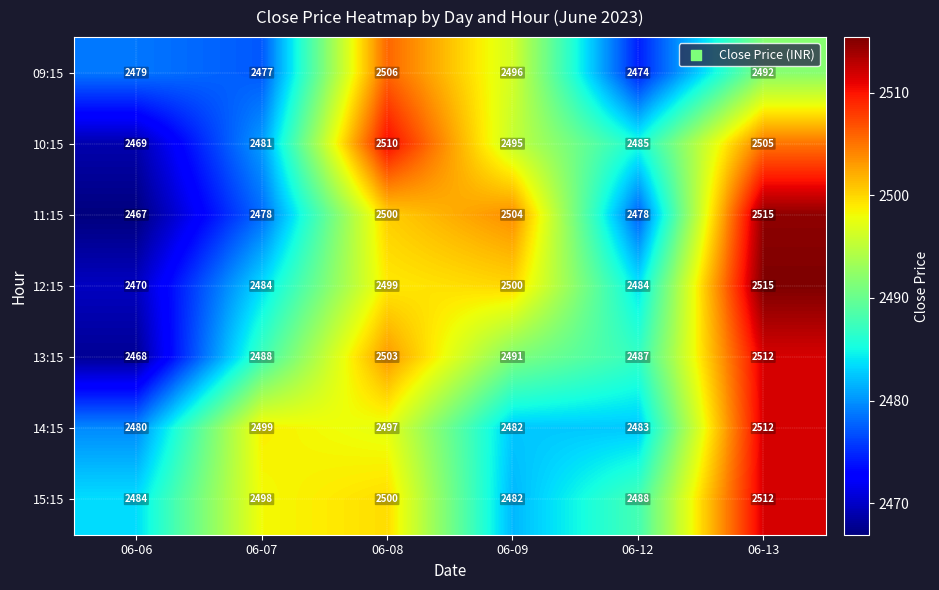

What is the smallest value displayed?

2467